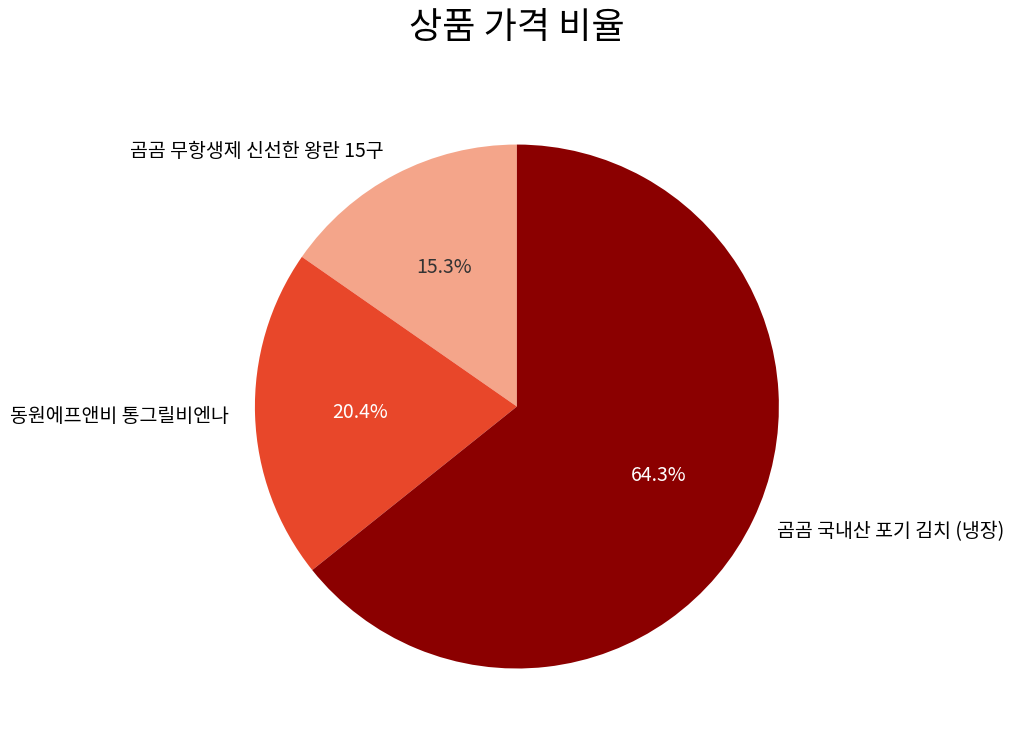

True or false: 곰곰 무항생제 신선한 왕란 15구 accounts for 25% of the total.

False